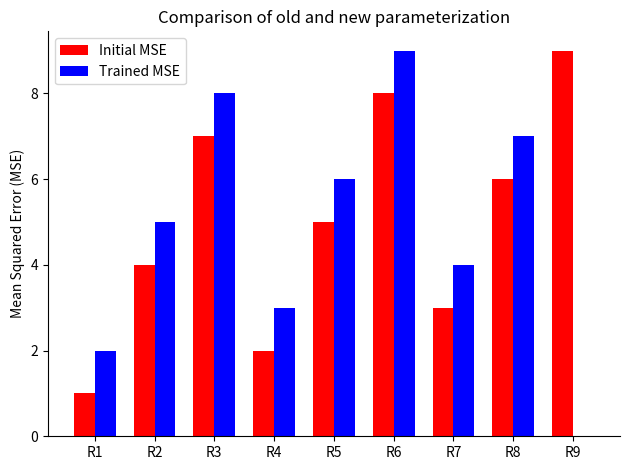

What is the maximum value for Initial MSE?

9